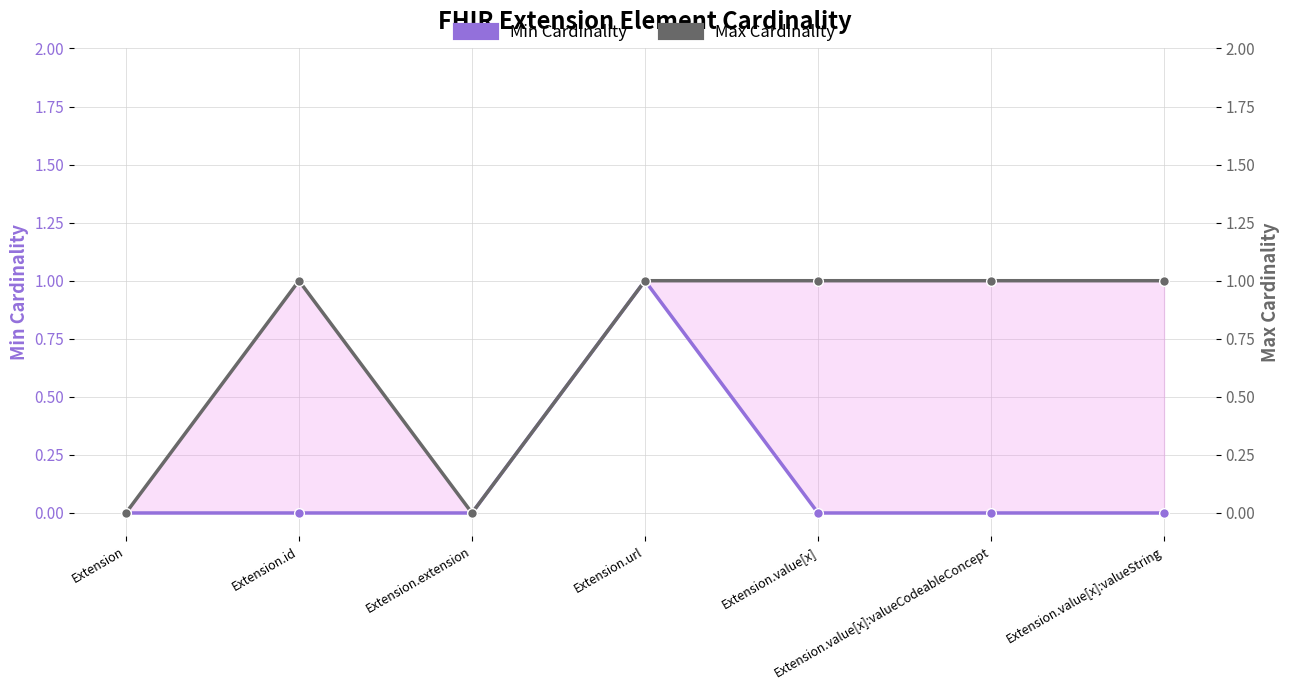

What is the maximum value shown in the chart?

1